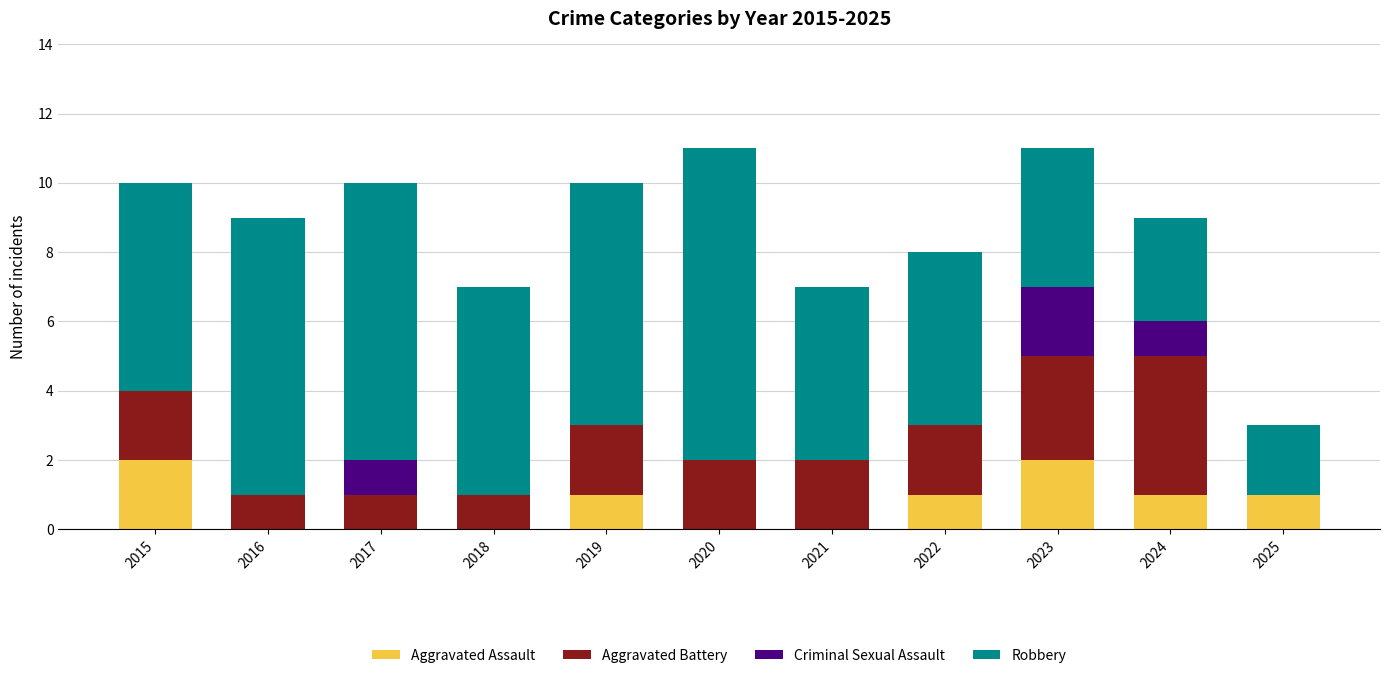

The Aggravated Assault series shows 0 at 2021. True or false?

True